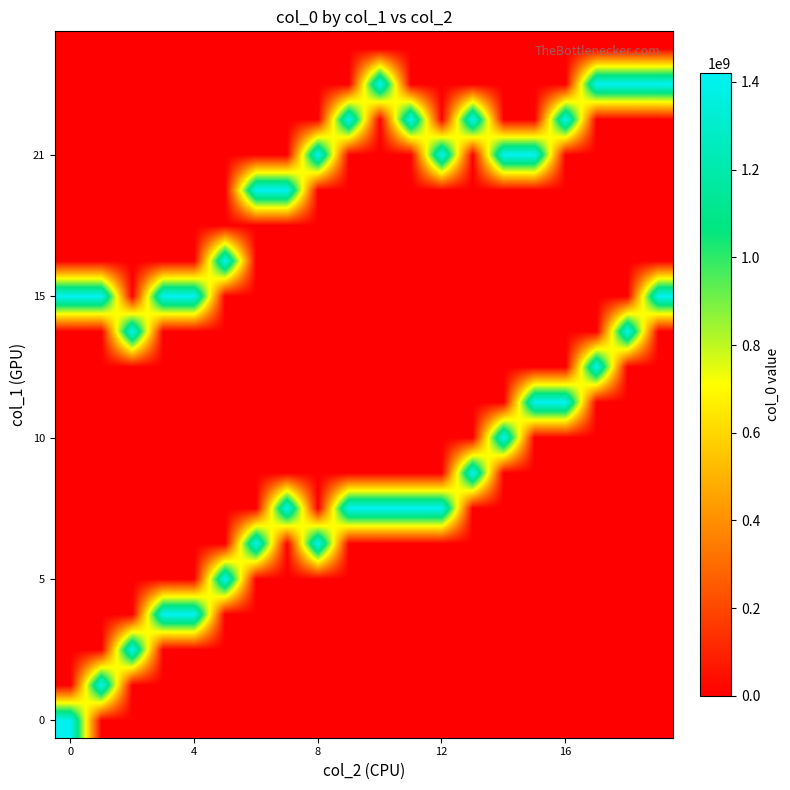

At how many categories does at least one series exceed 928748763?

20